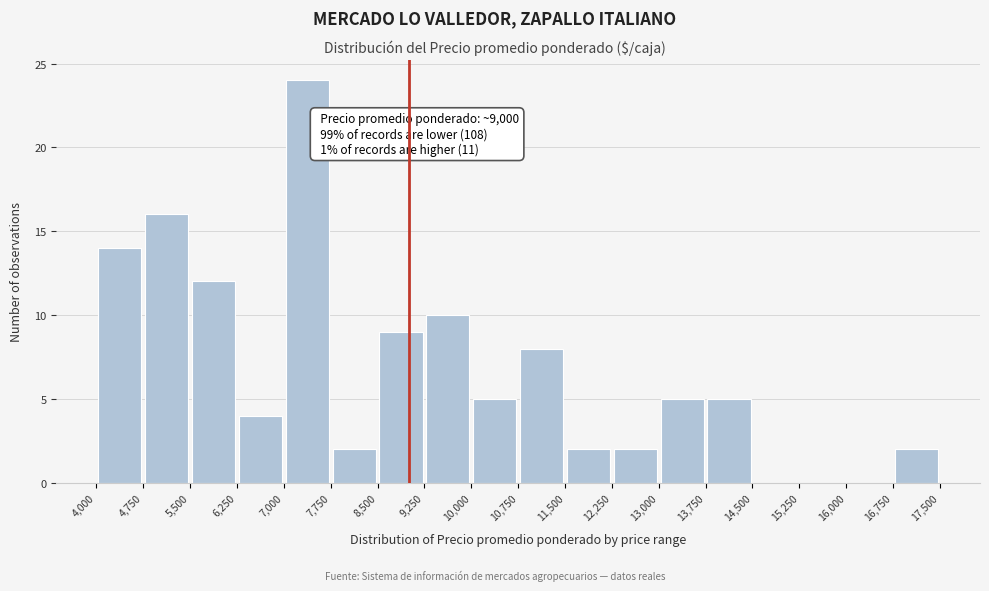

Which range on the x-axis has the tallest bar?

7,000 to 7,750